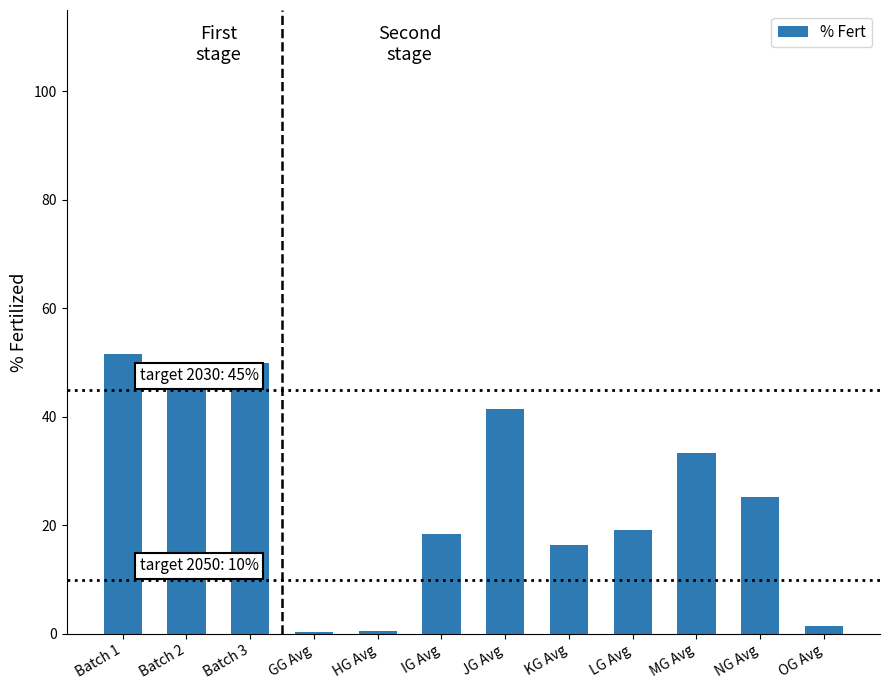

Are the bars horizontal?

No